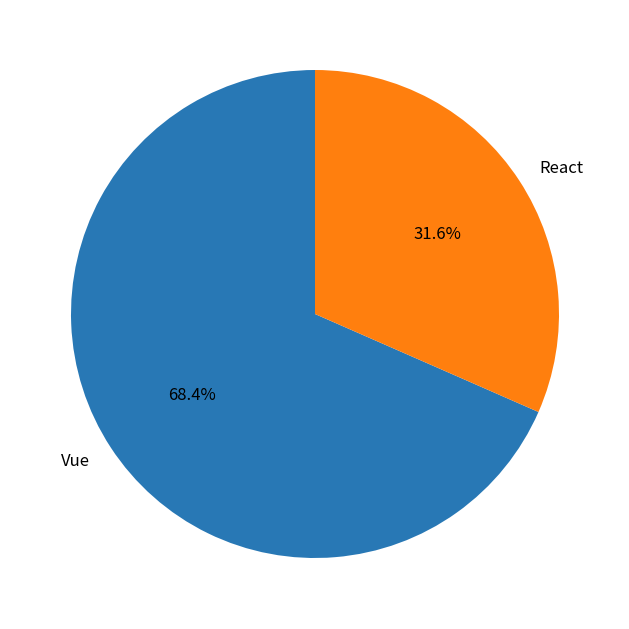

How much of the chart is everything except React?

68.4%